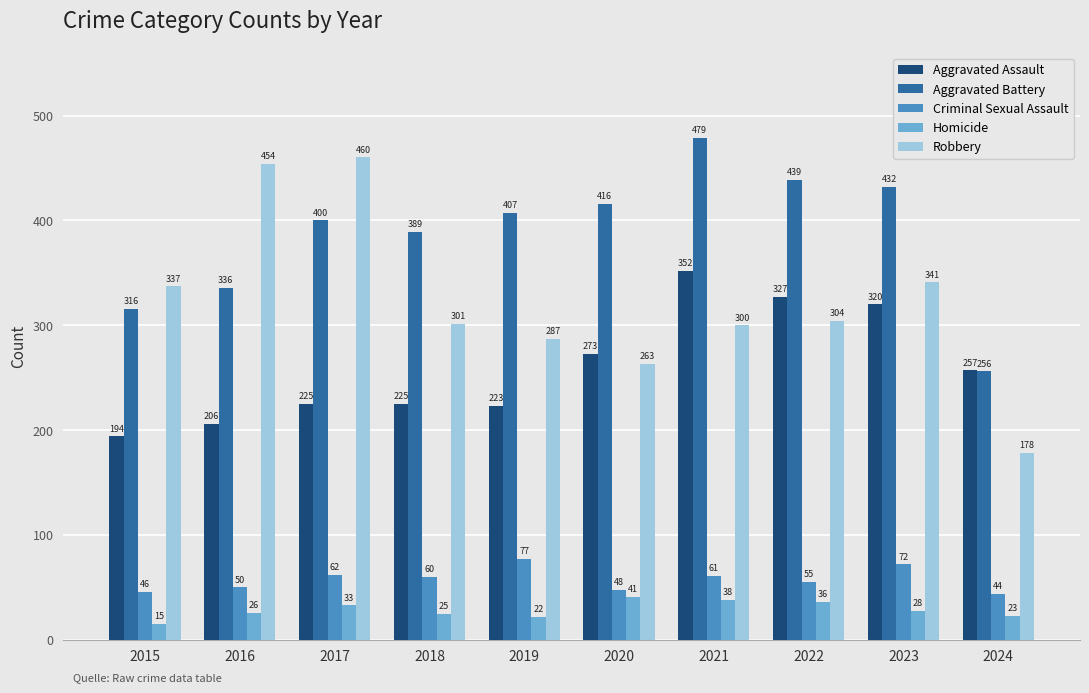

List the series in order of their peak value, highest first.

Aggravated Battery, Robbery, Aggravated Assault, Criminal Sexual Assault, Homicide